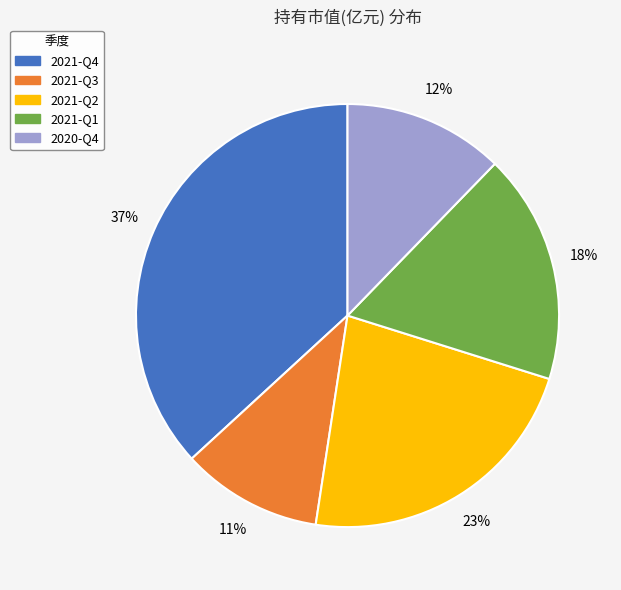

Does any single category account for the majority?

No